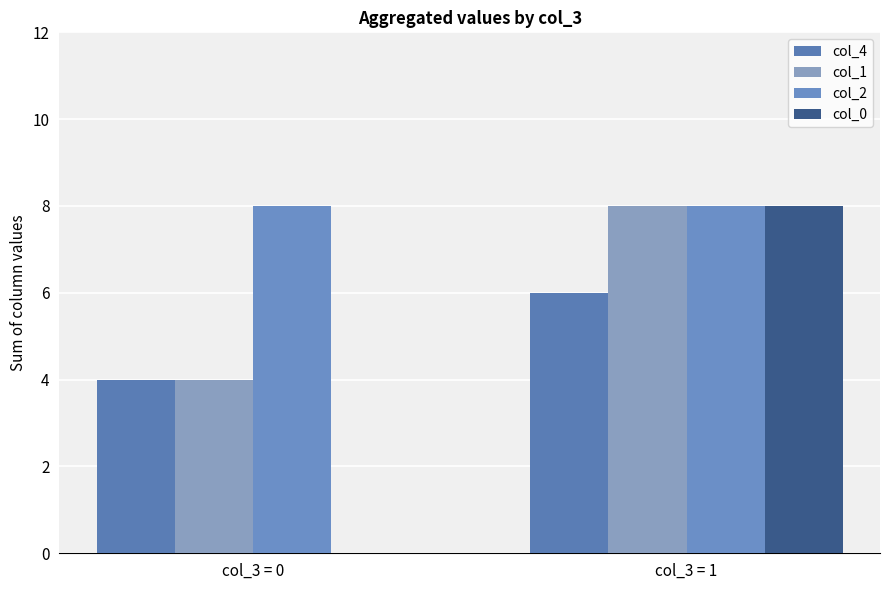

What is the approximate value of col_1 at col_3 = 0?

4